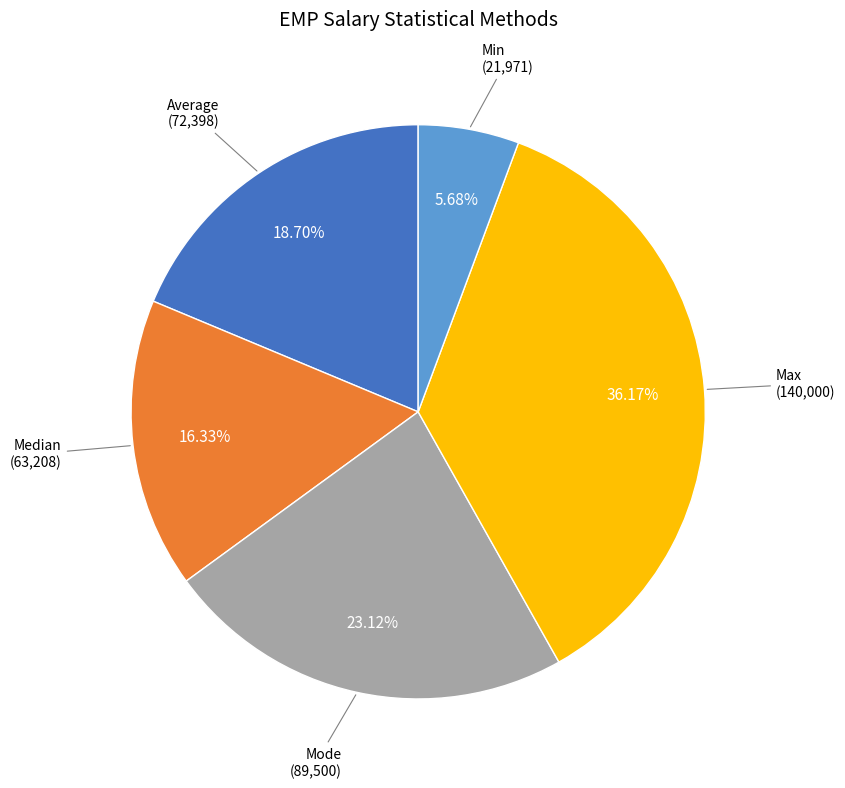

Is there a majority slice in this chart?

No